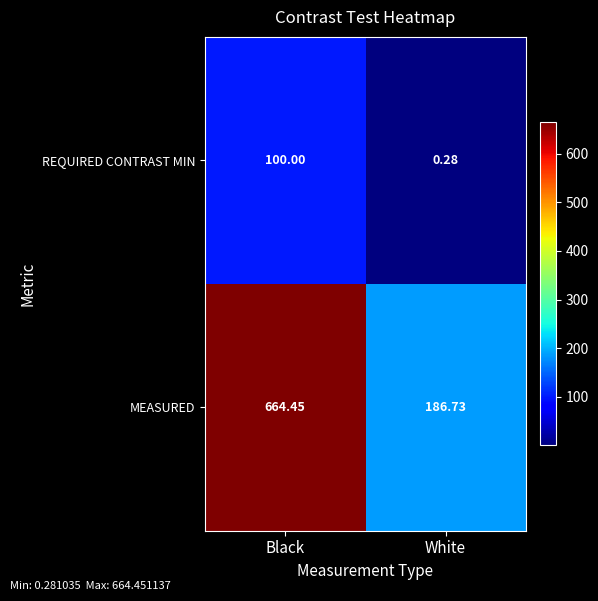

At which label does MEASURED reach its peak?

Black